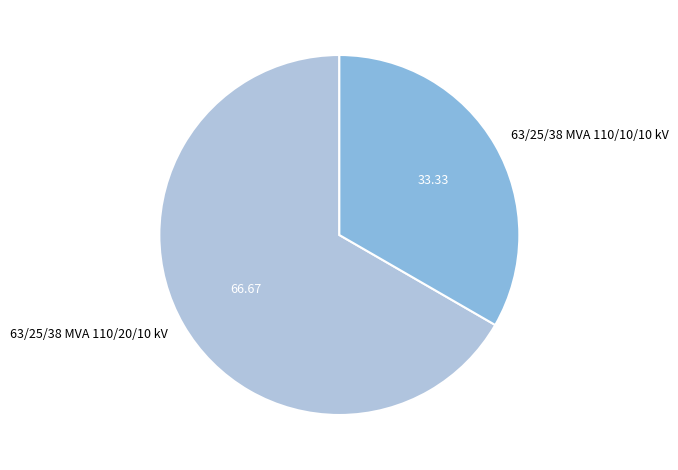

Do 63/25/38 MVA 110/20/10 kV and 63/25/38 MVA 110/10/10 kV together represent more than half of the pie?

Yes